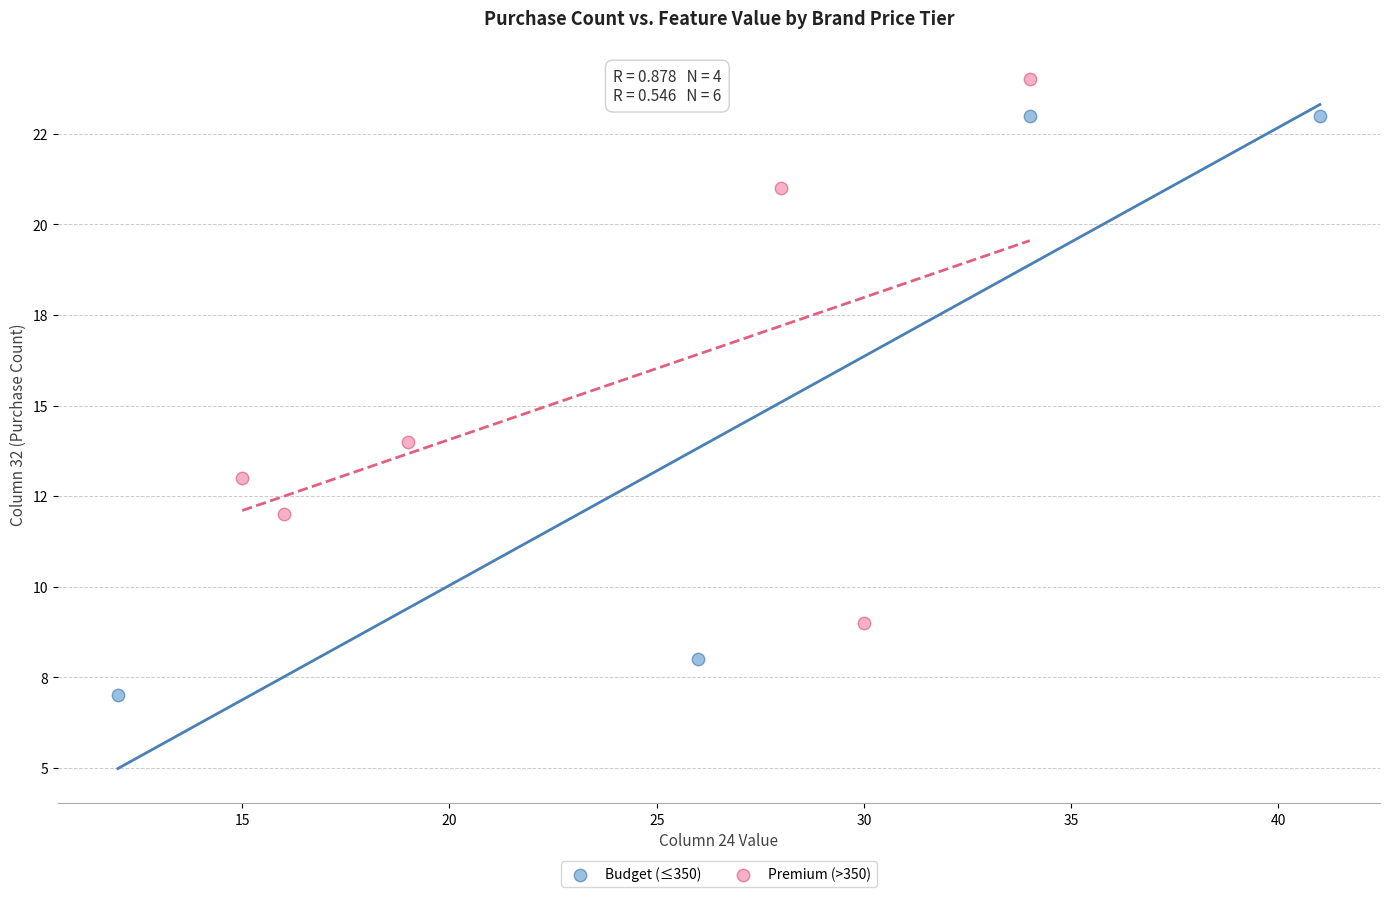

Which series has the largest Y range (max minus min)?

Budget (≤350)